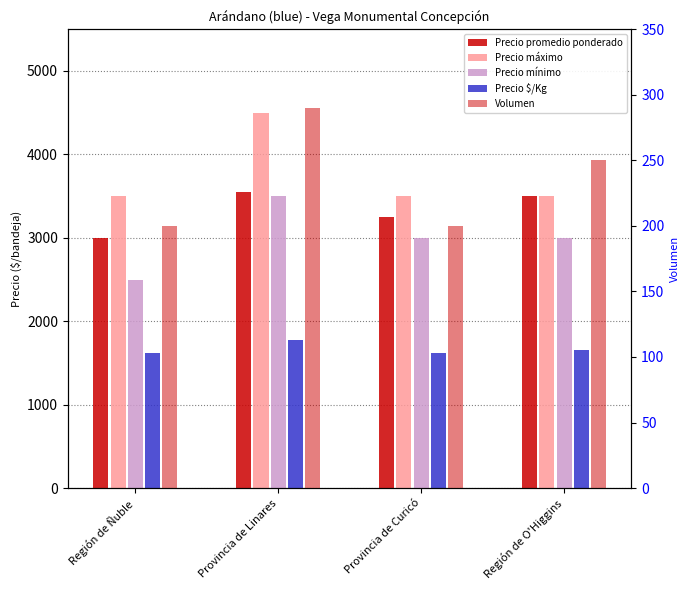

What is the sum of the Precio mínimo values at Provincia de Curicó and Región de O'Higgins?

6000